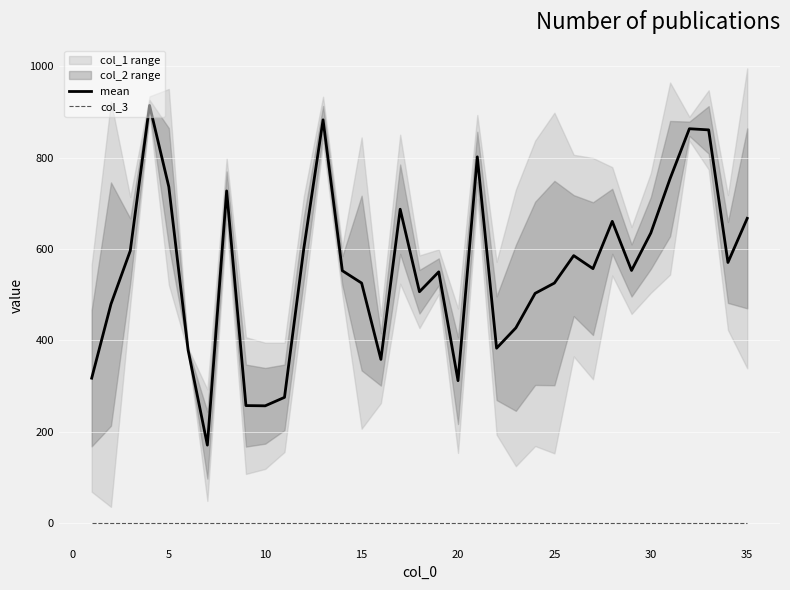

Count the number of categories in the chart.

35